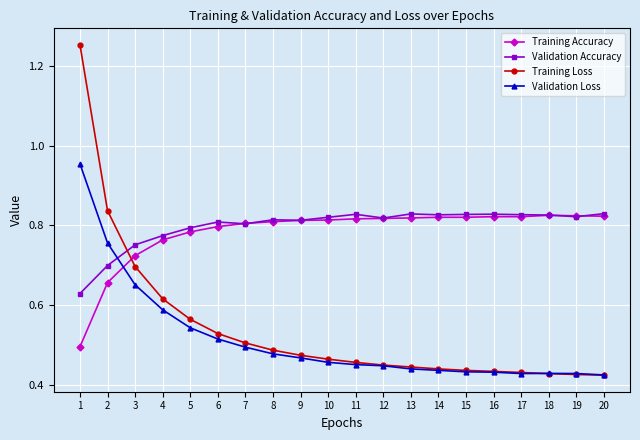

What is the difference between the highest and lowest values at 4?

0.2